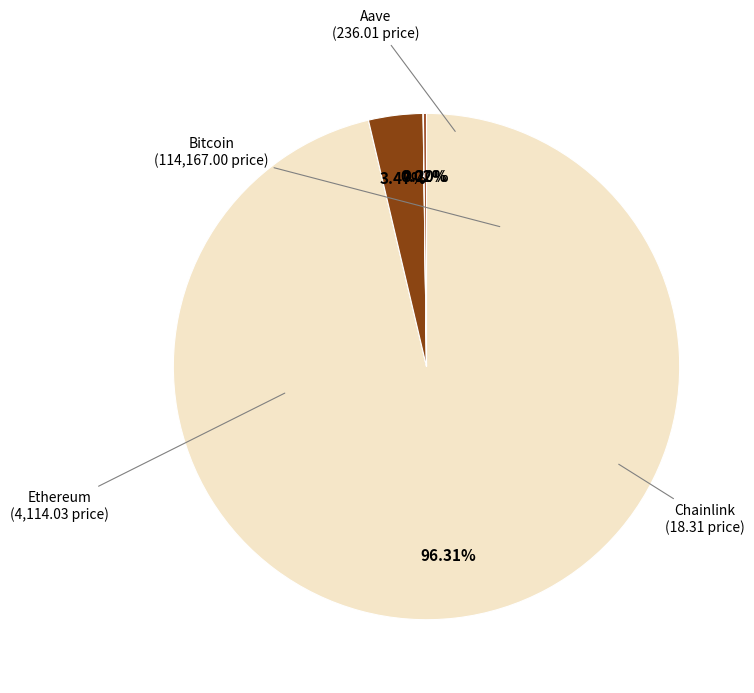

What is the largest slice in the pie chart?

Bitcoin